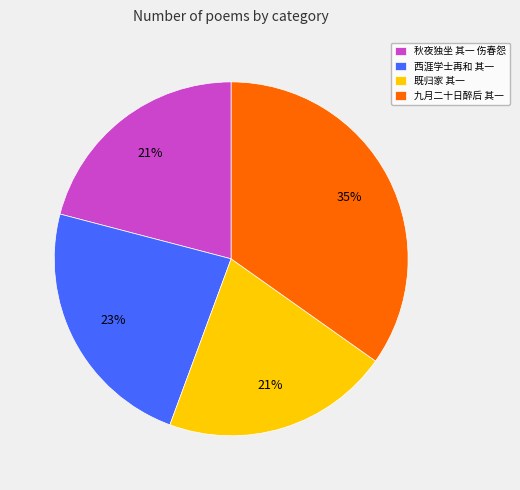

Approximately how many times larger is the value at 西涯学士再和 其一 compared to 秋夜独坐 其一 伤春怨?

1.1